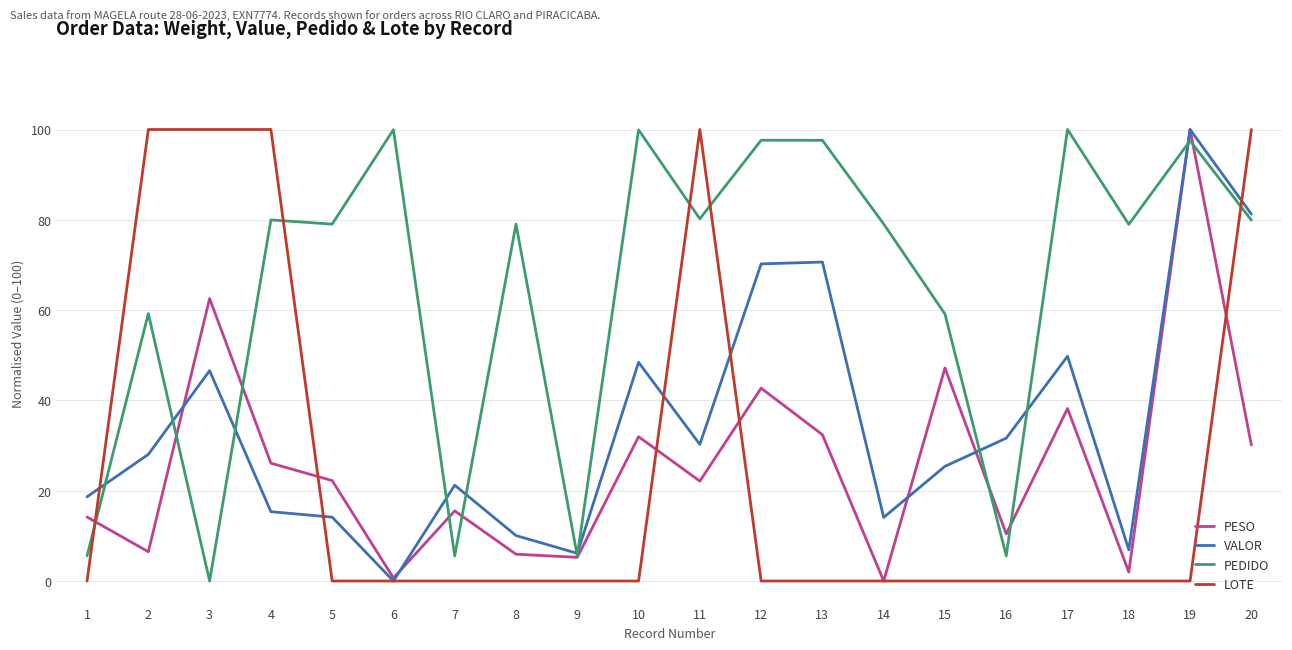

How many intersections are there between LOTE and PEDIDO?

5